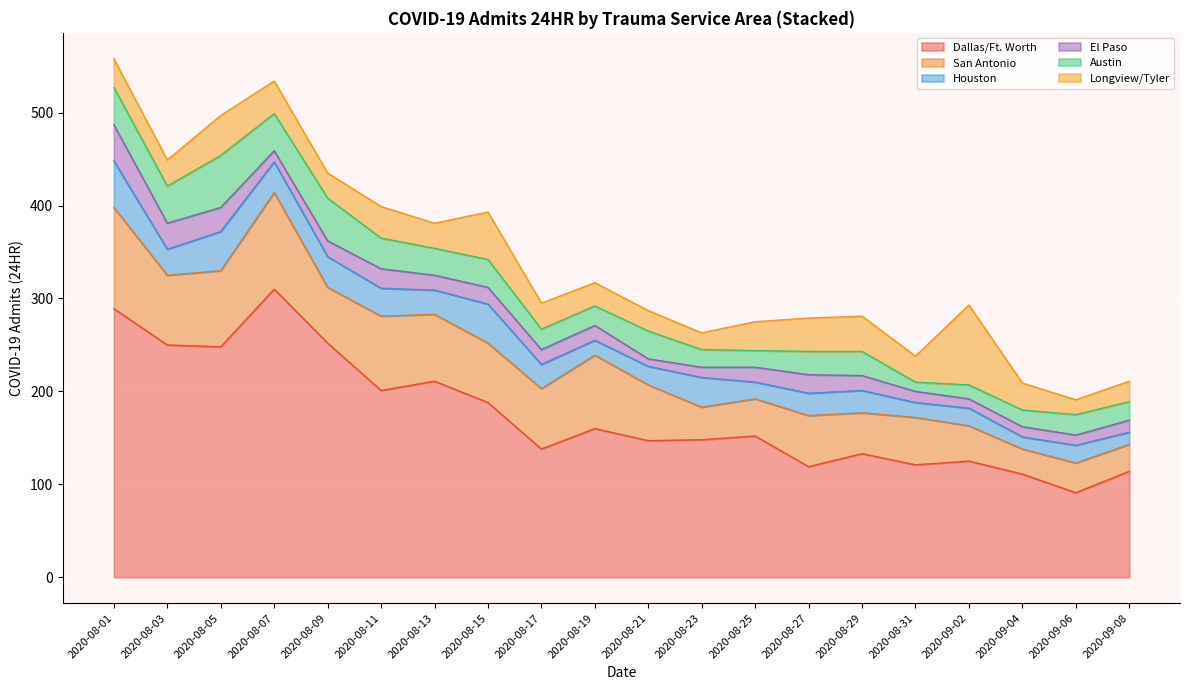

What is the total value across all series at 2020-08-15?

393